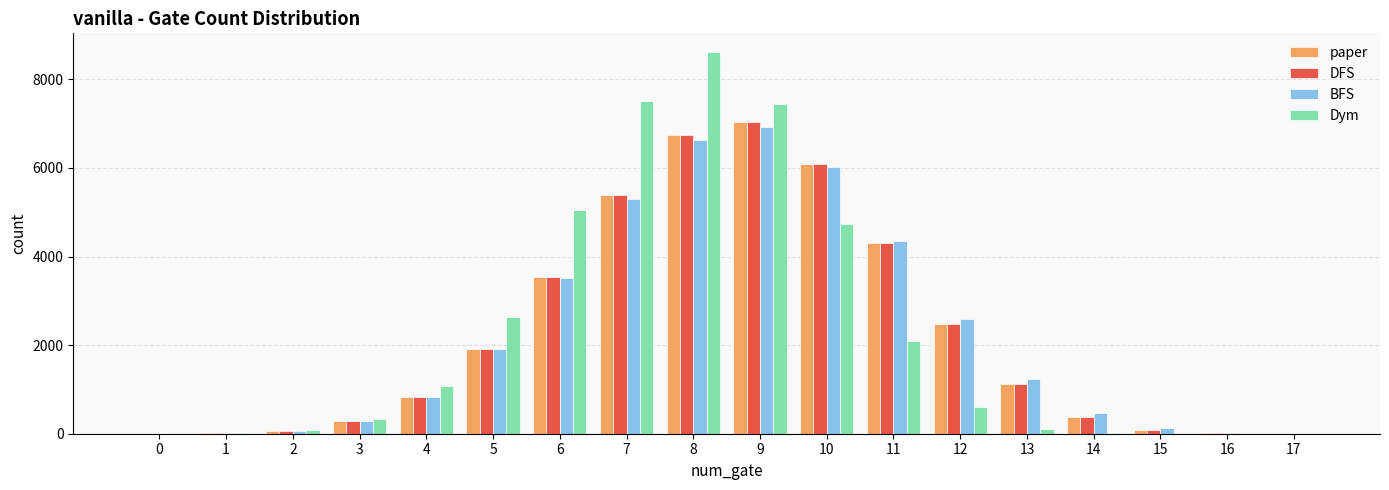

At which label does Dym reach its peak?

8